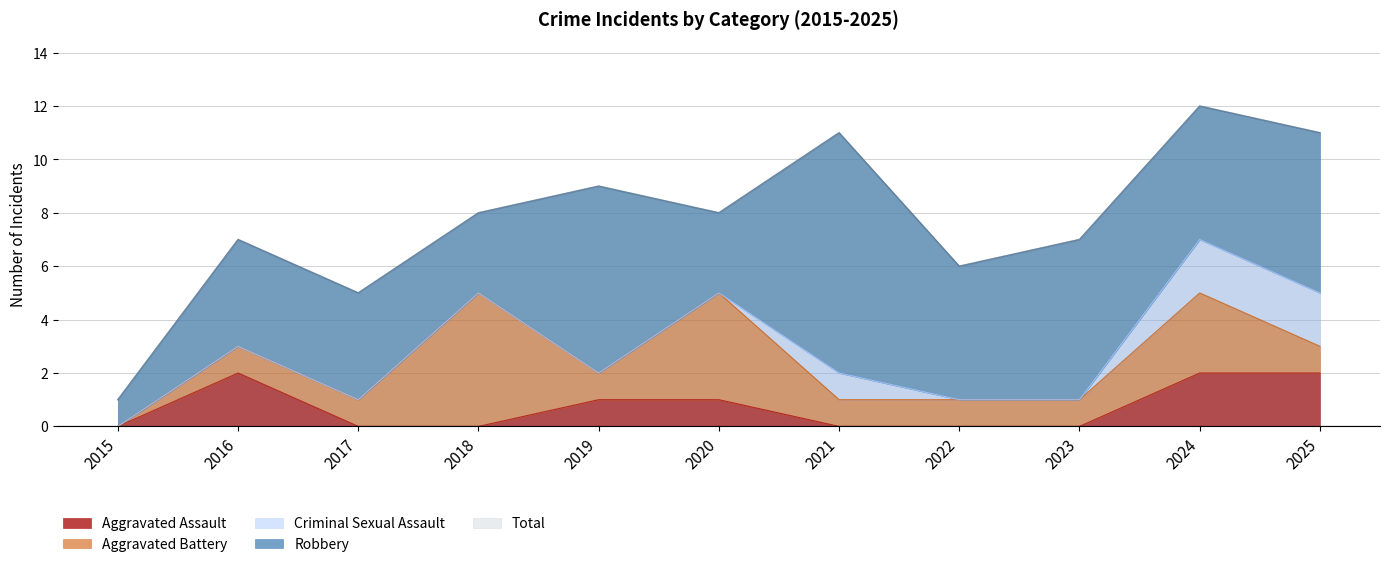

What is the value of the Total point at the 4th from the left?

8